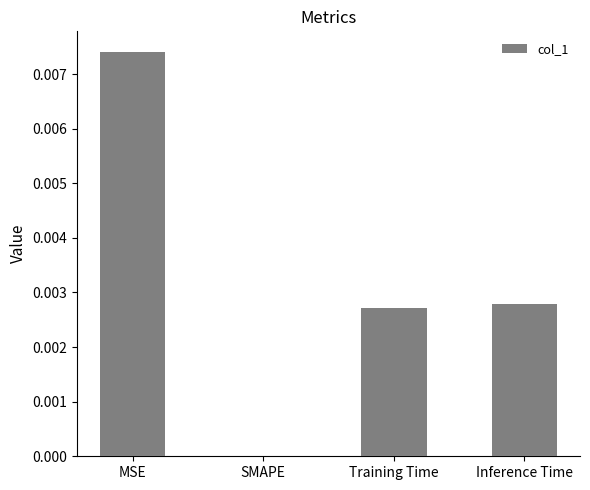

Which category has the highest value across all series?

MSE